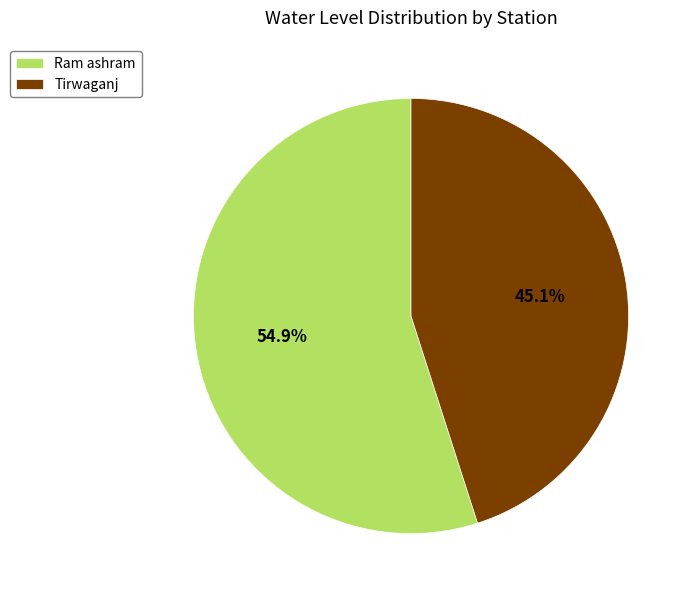

Is Tirwaganj the majority of the pie?

No